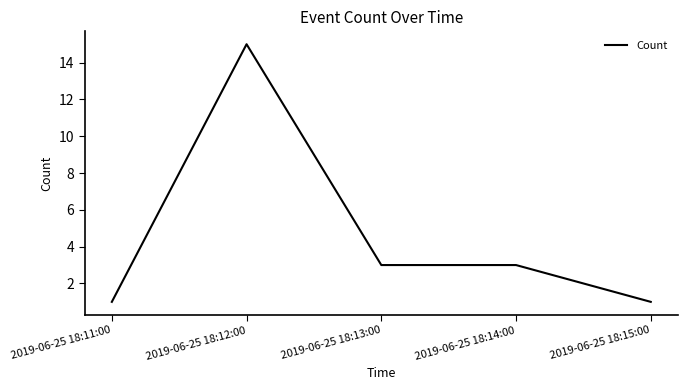

Where is the first local maximum?

2019-06-25 18:12:00